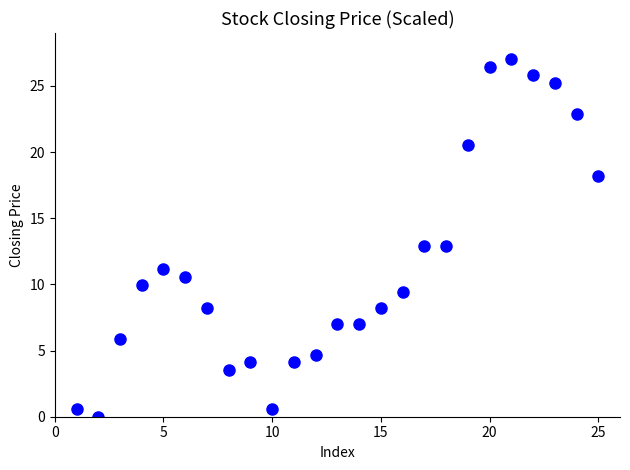

What is the range of X values (max minus min)?

24.0